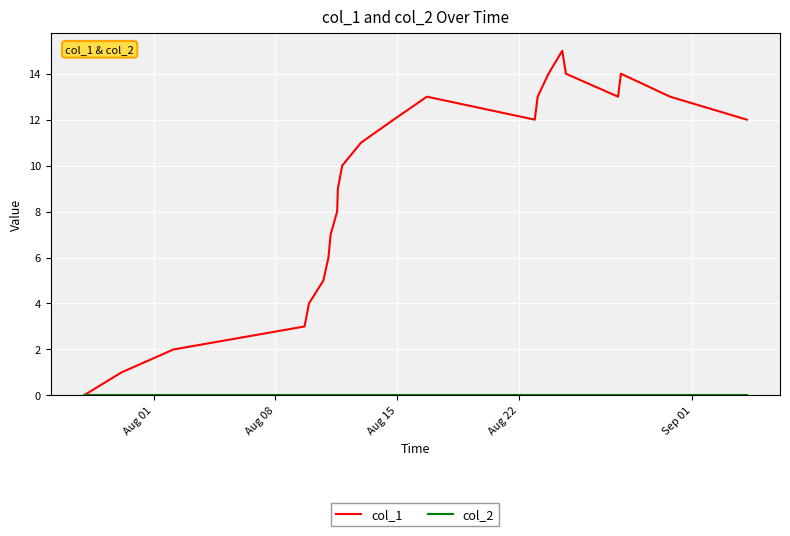

Which series has the largest total across all categories?

col_1